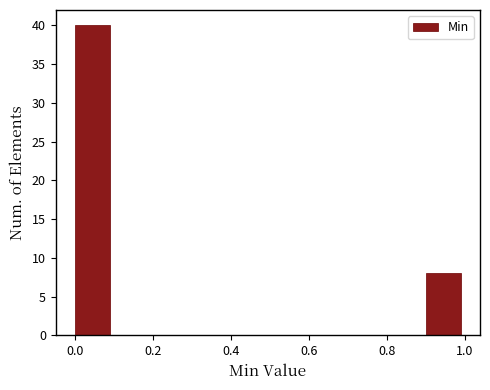

How tall is the bar that spans 0.0 to 0.1 on the x-axis? The values are not printed on the chart, so give them approximately, as read against the axis.

40